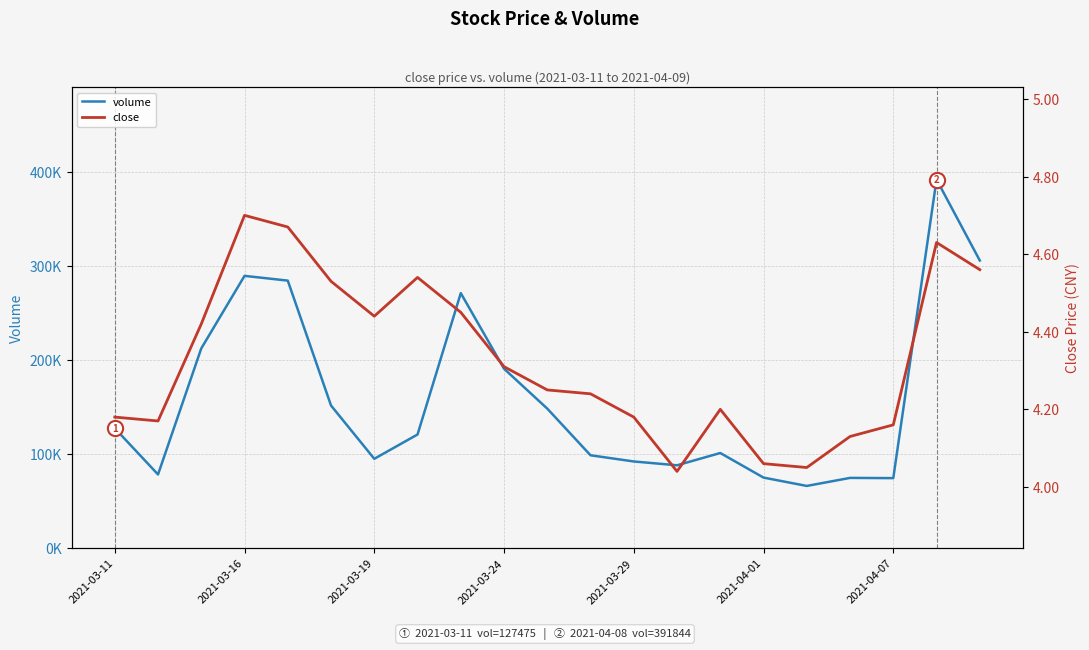

Which series has the largest Y range (max minus min)?

volume